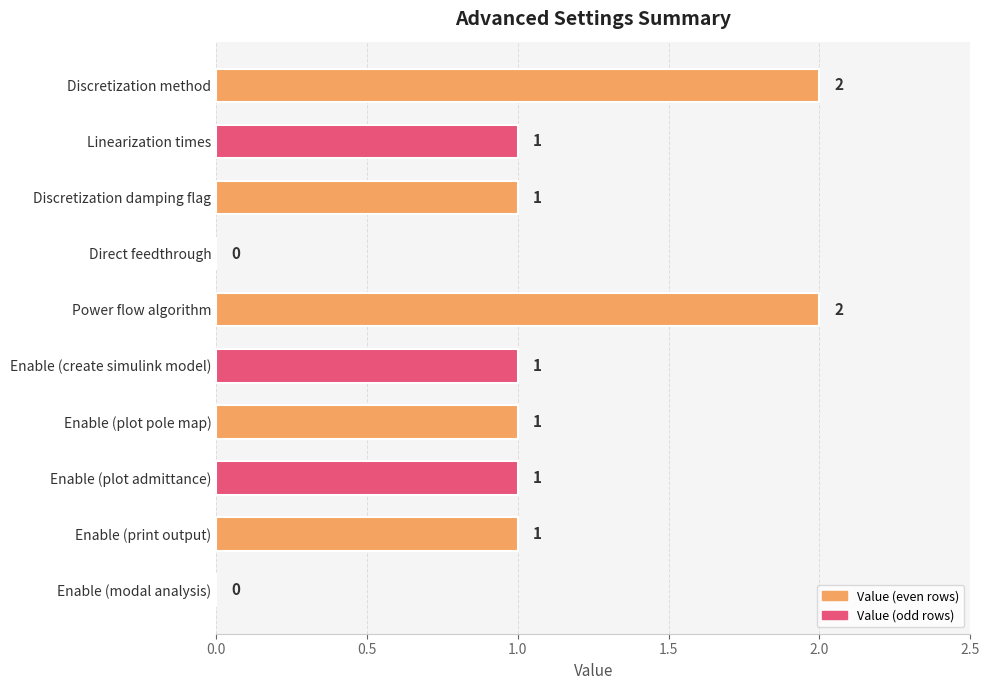

What is the sum of all values?

10